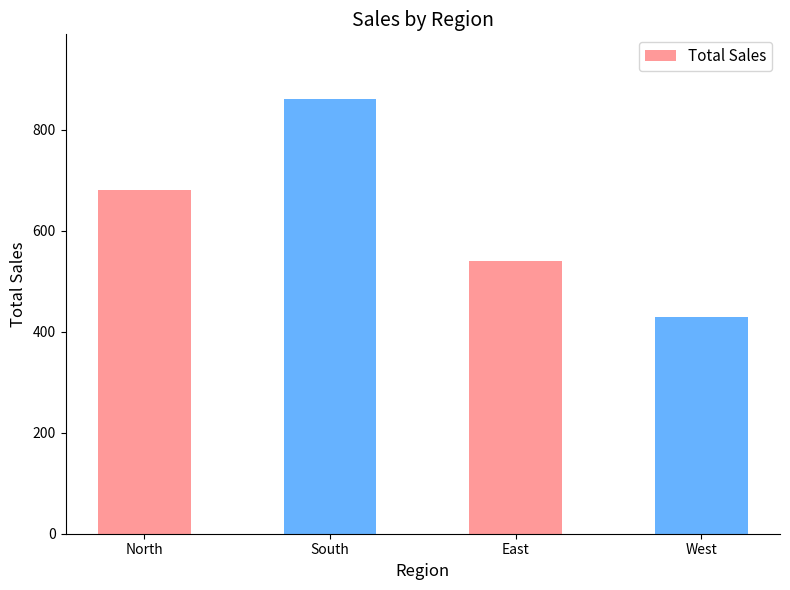

What position from the right is North?

4